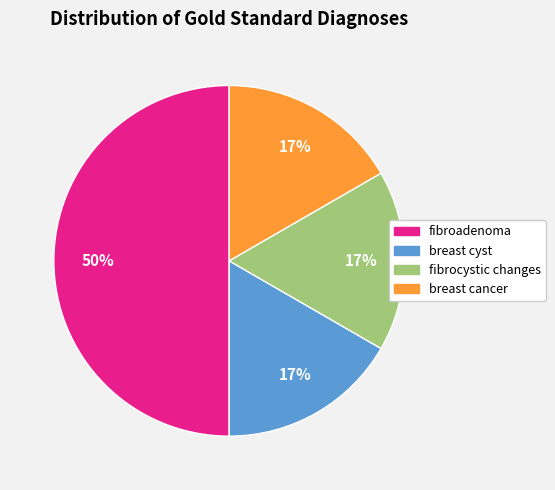

Between fibroadenoma and fibrocystic changes, which is larger?

fibroadenoma